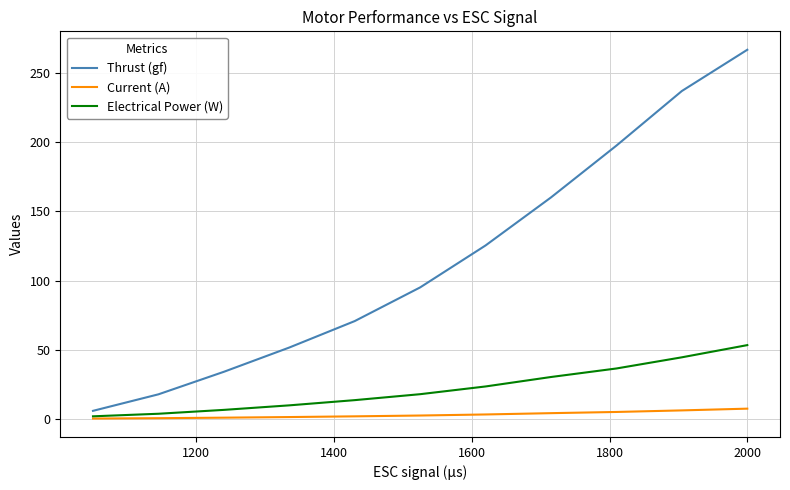

Does the chart have visible grid lines?

Yes